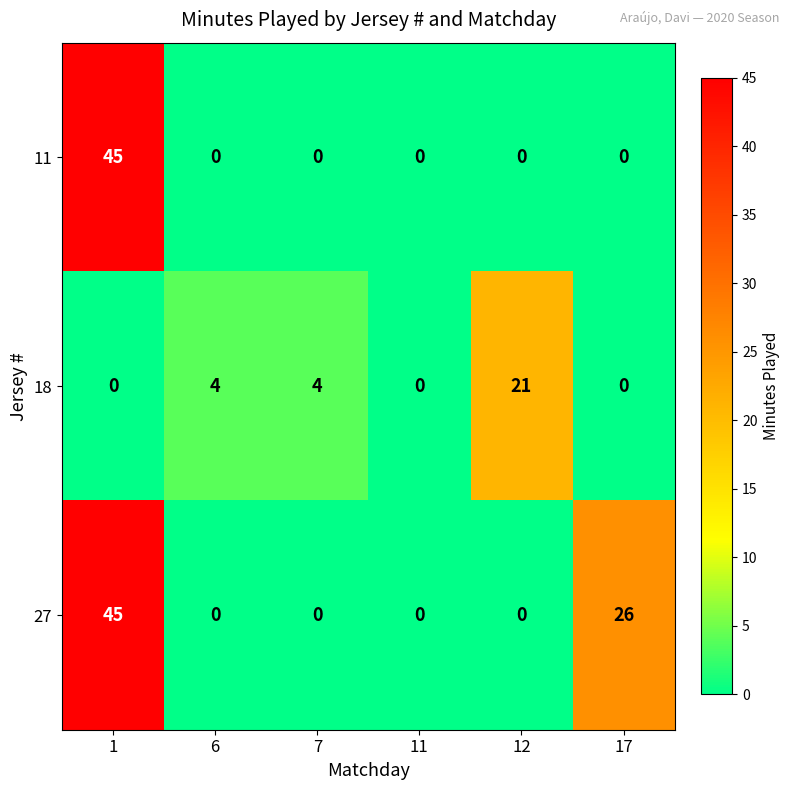

Which category has the highest value across all series?

1